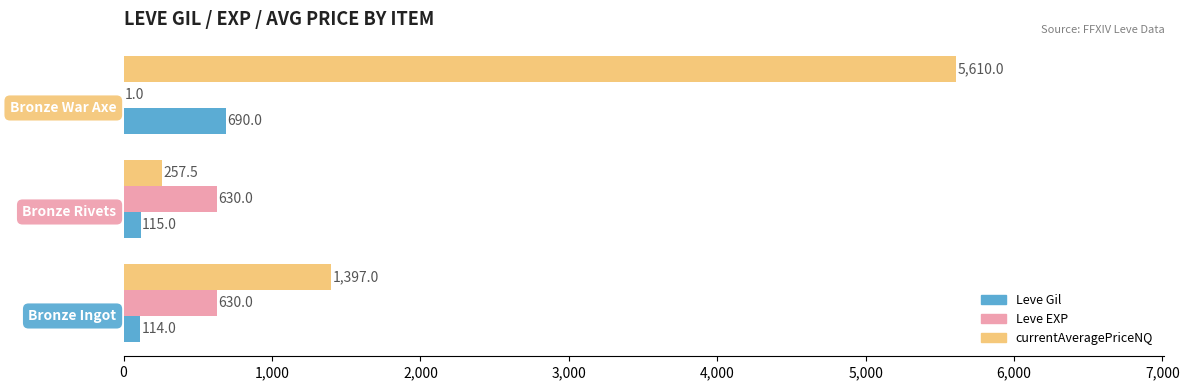

Which series has the largest total across all categories?

currentAveragePriceNQ